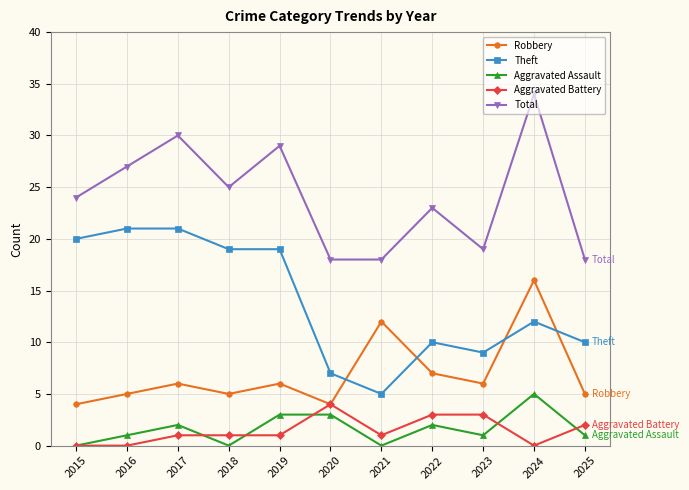

How many interior local valleys does the Aggravated Assault series have?

3